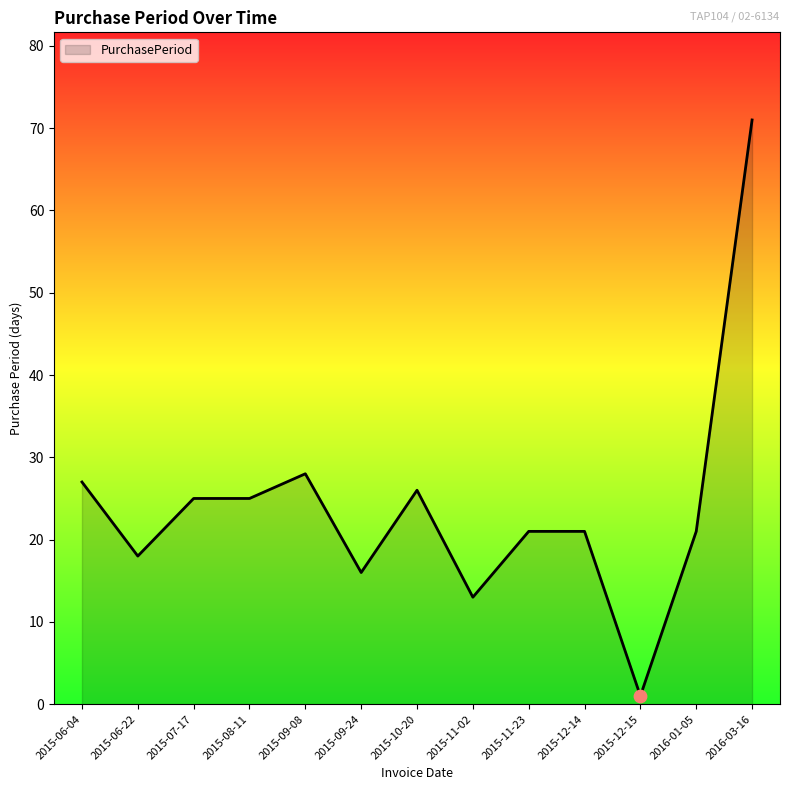

Which has a higher value, 2015-09-24 or 2015-06-22?

2015-06-22